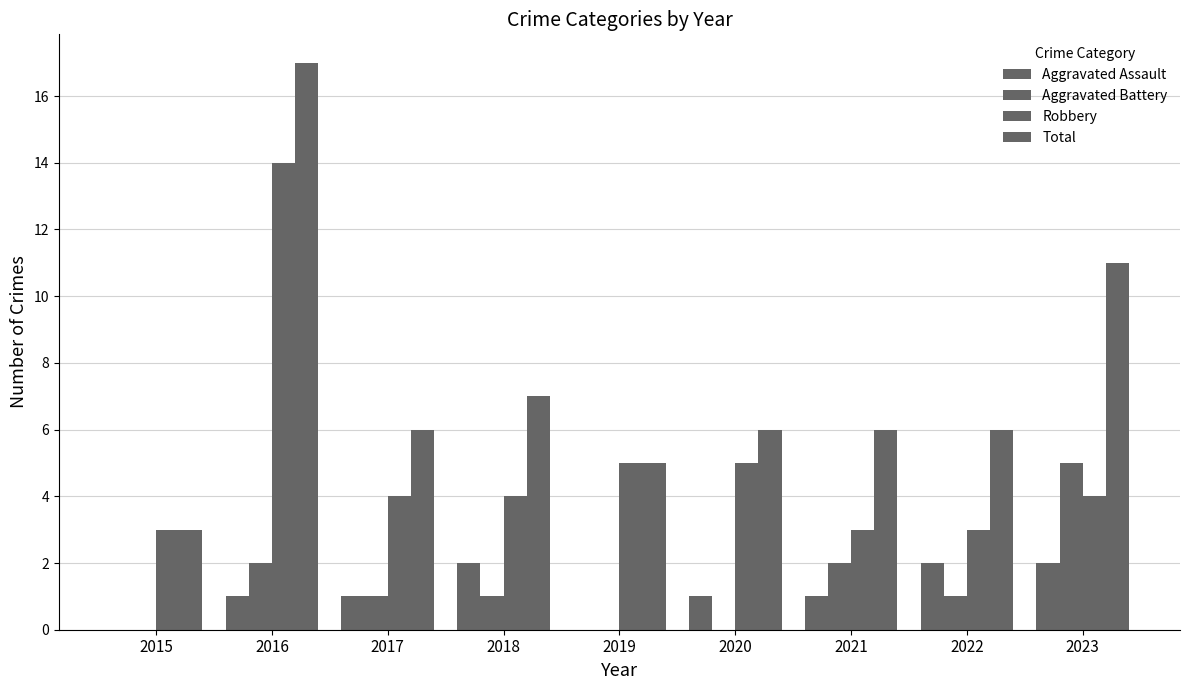

How many categories are shown in the chart?

9